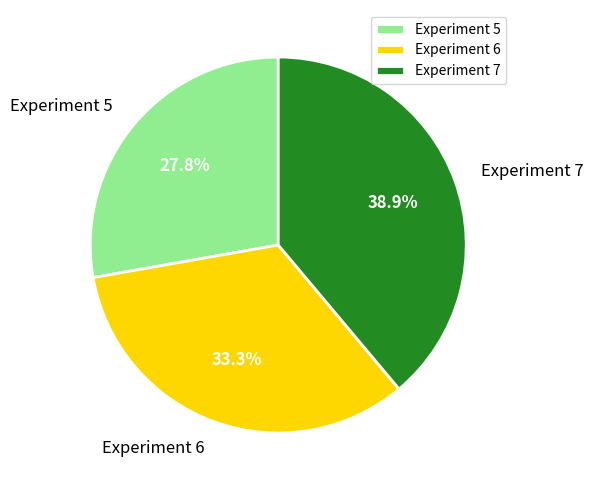

What percentage is the Experiment 5 slice, to the nearest percent?

28%